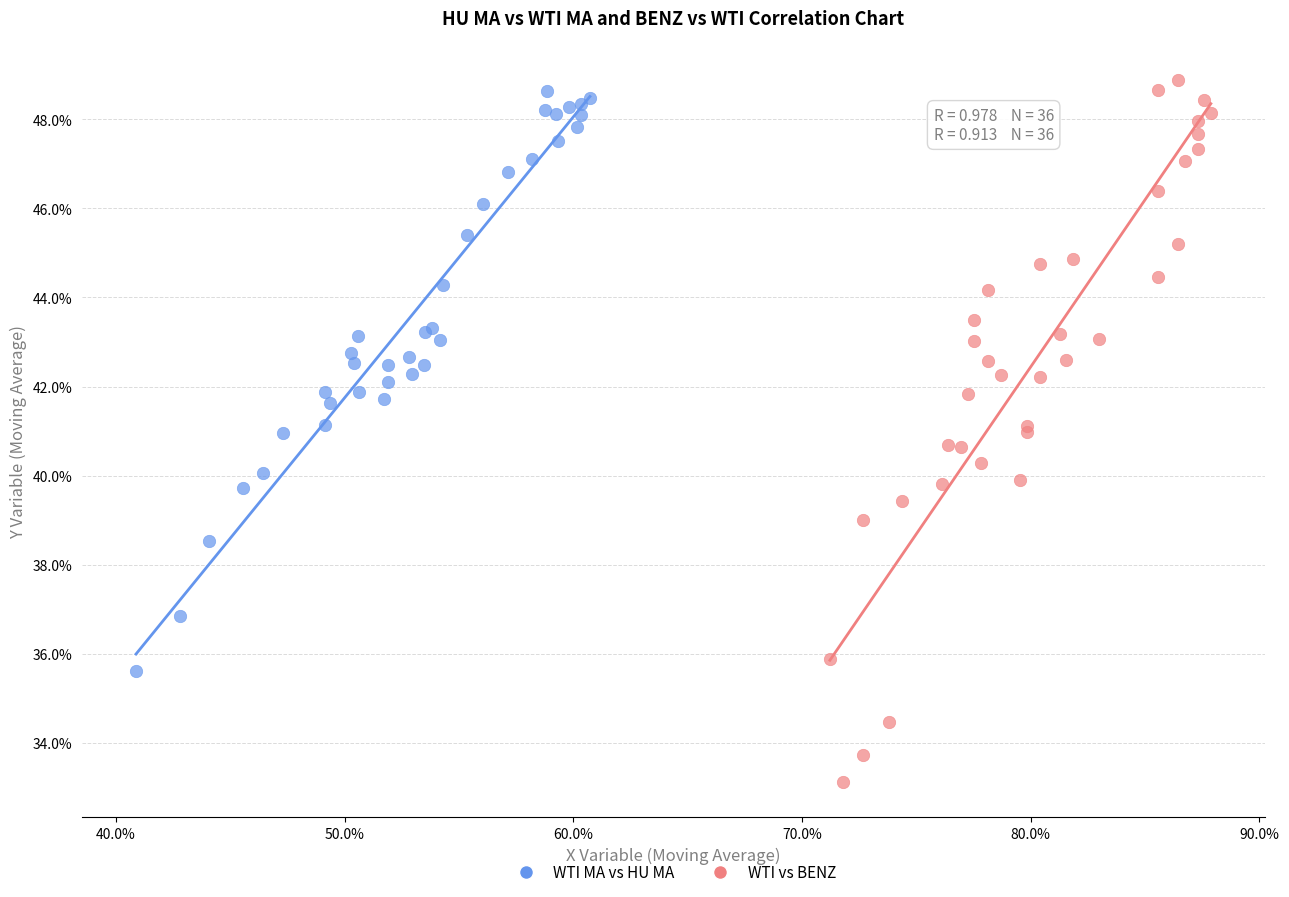

Which series contains the highest Y value?

WTI vs BENZ